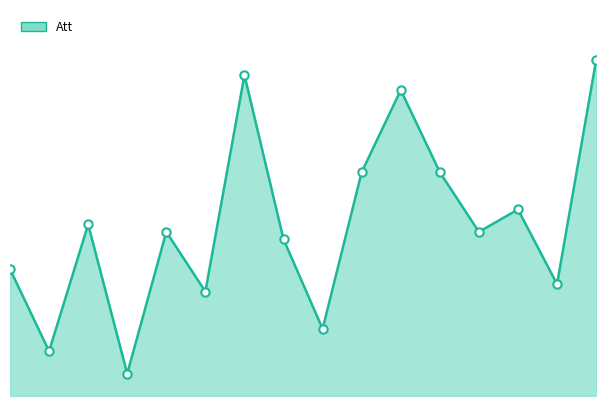

How many lines are shown in the chart?

1